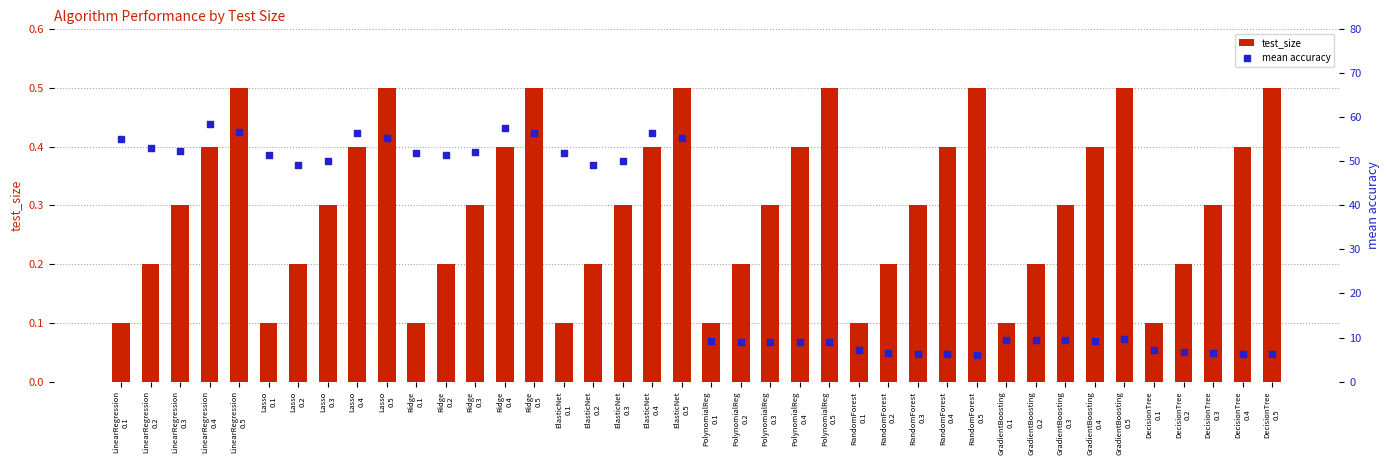

At how many categories does at least one series exceed 15?

20